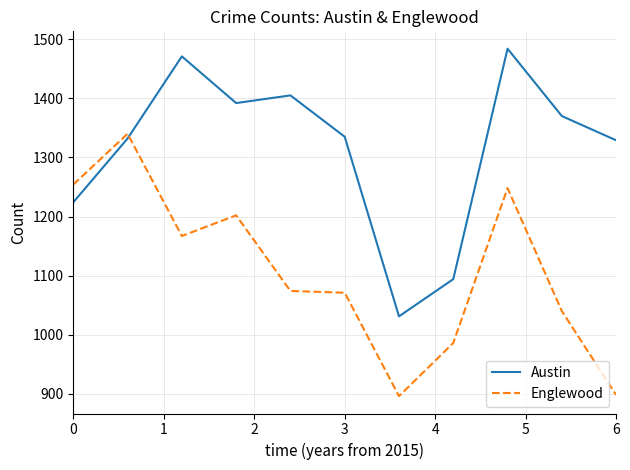

Rank the series by their average value, from lowest to highest.

Englewood, Austin